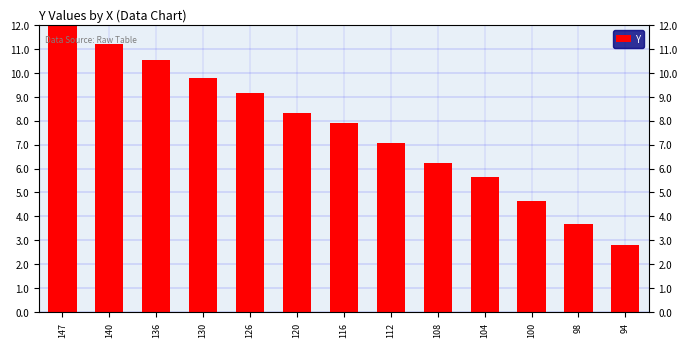

Reading left to right, transcribe all the data shown in this chart.

147=12.0	140=11.2	136=10.5	130=9.8	126=9.1	120=8.3	116=7.9	112=7.1	108=6.2	104=5.6	100=4.7	98=3.7	94=2.8